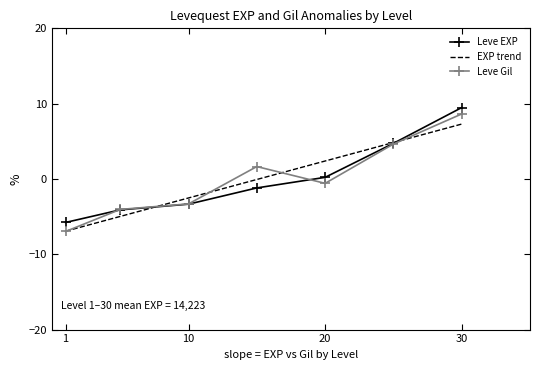

What is the minimum value shown in the chart?

-7.0